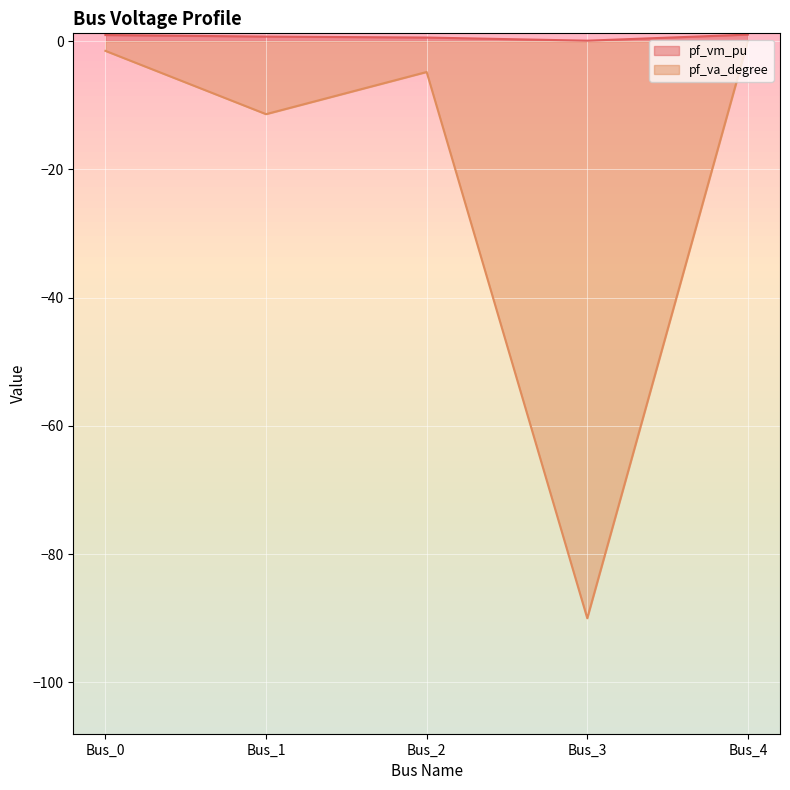

What are all the series names shown in the legend?

pf_vm_pu, pf_va_degree